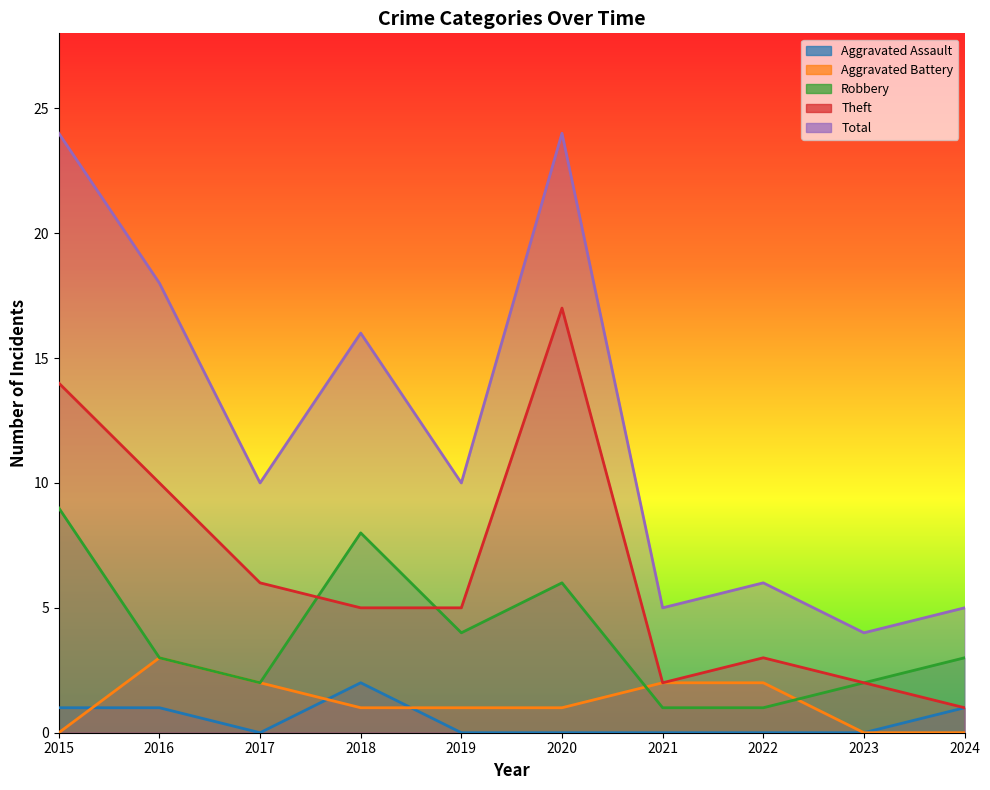

Between 2017 and 2021, which series saw the biggest shift?

Total